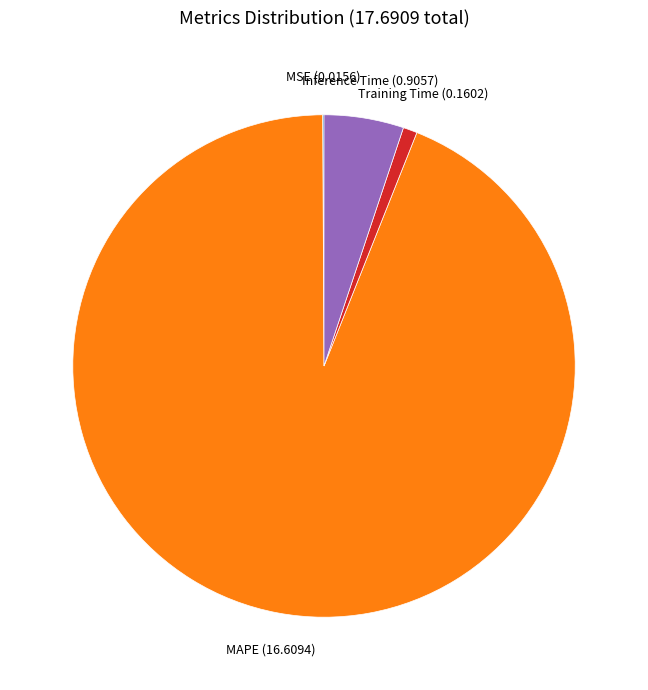

Is there any slice that represents more than half of the pie?

Yes